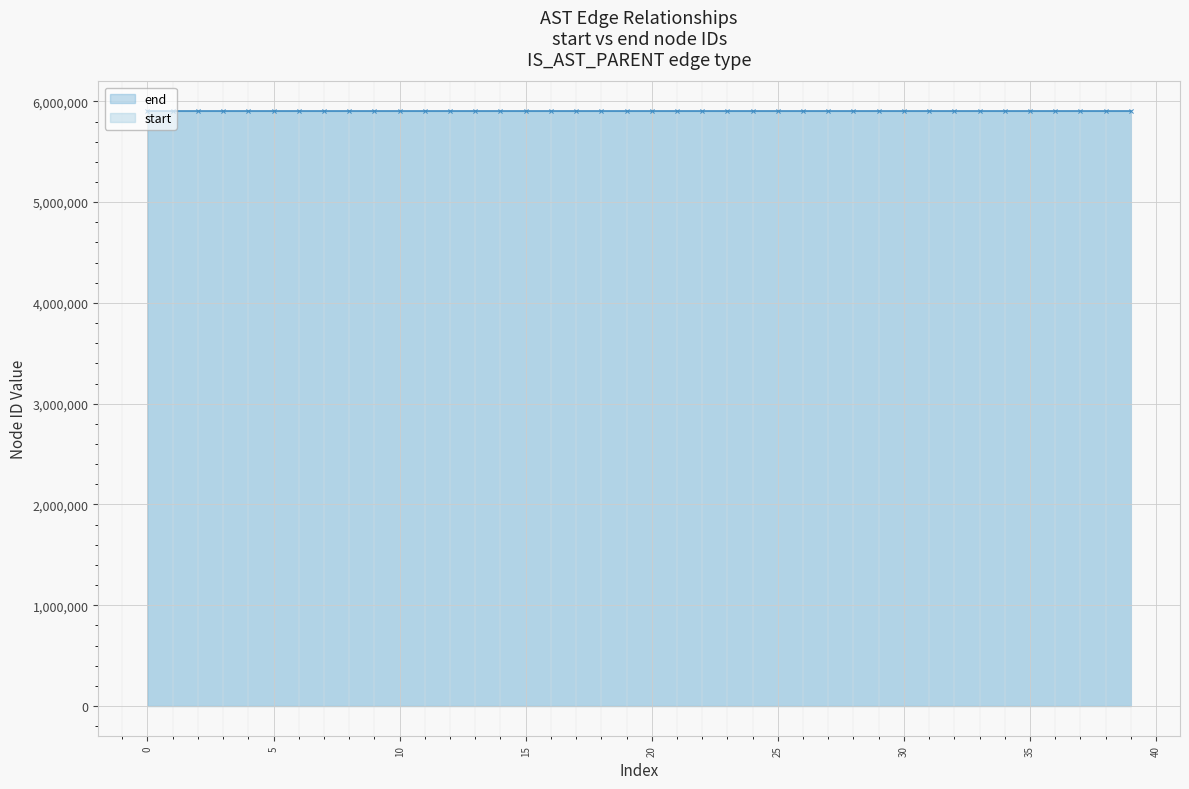

What is the label of the 36th point from the left?

35